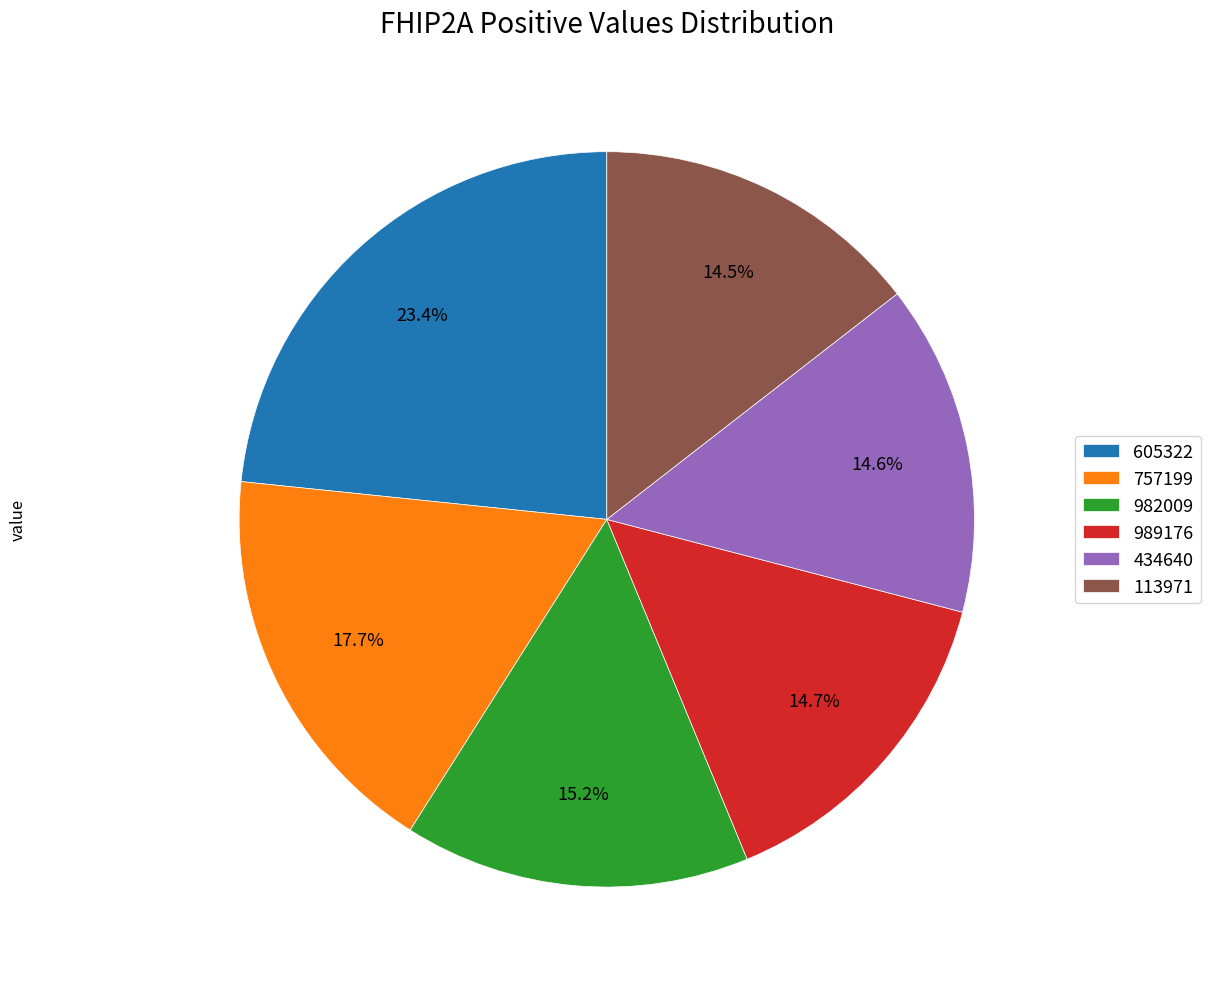

Is the sum of 113971 and 605322 greater than half?

No